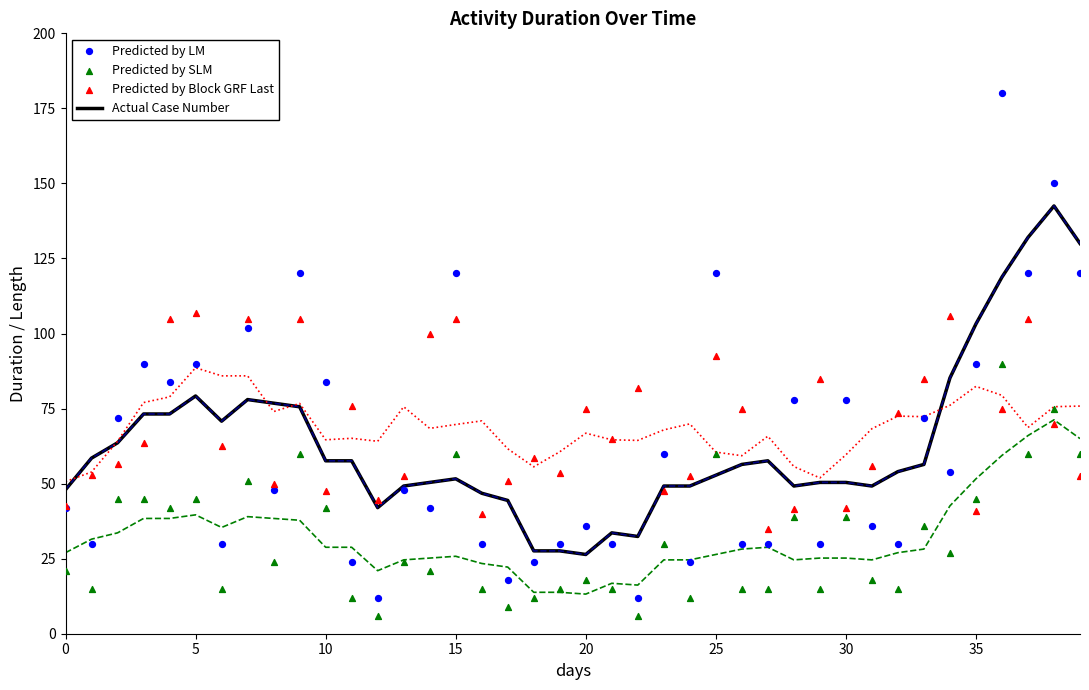

Which series contains the lowest Y value?

Predicted by SLM